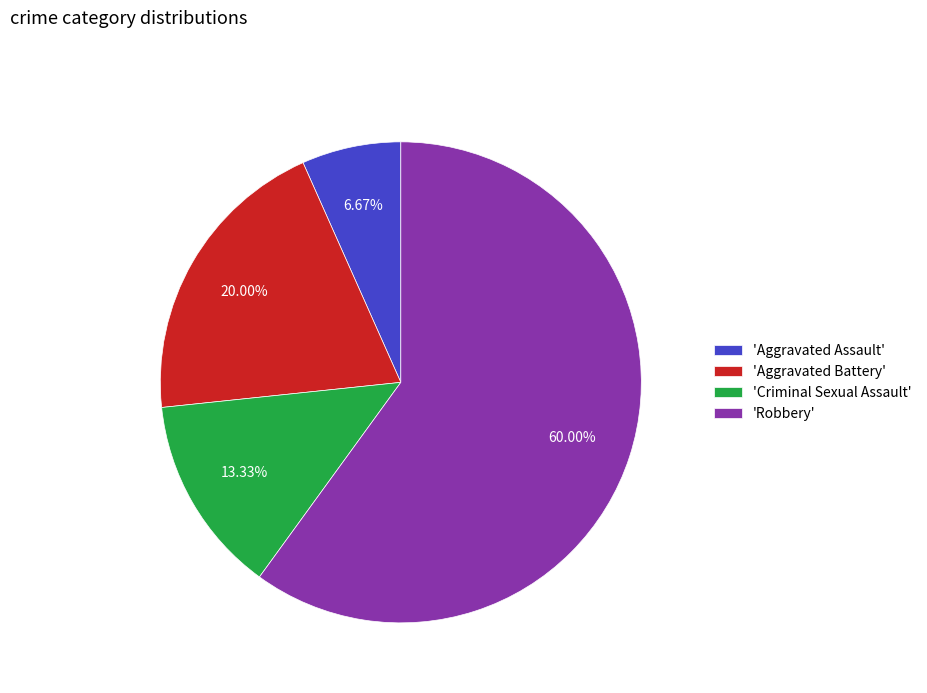

How many segments does this pie chart have?

4